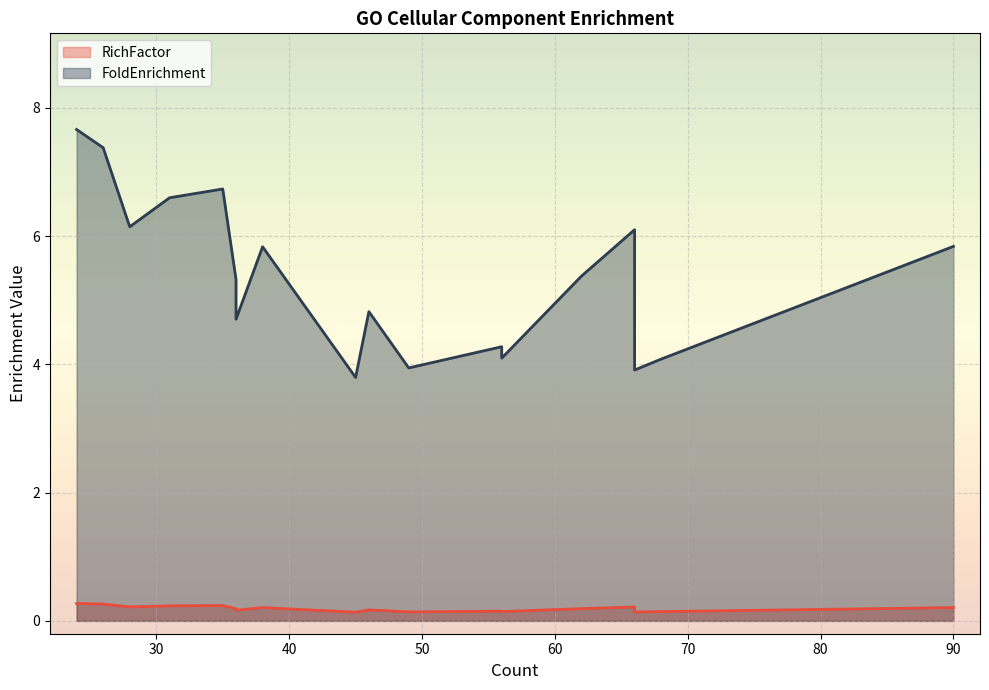

At postsynaptic specialization membrane, list the series in order from largest to smallest.

FoldEnrichment, RichFactor